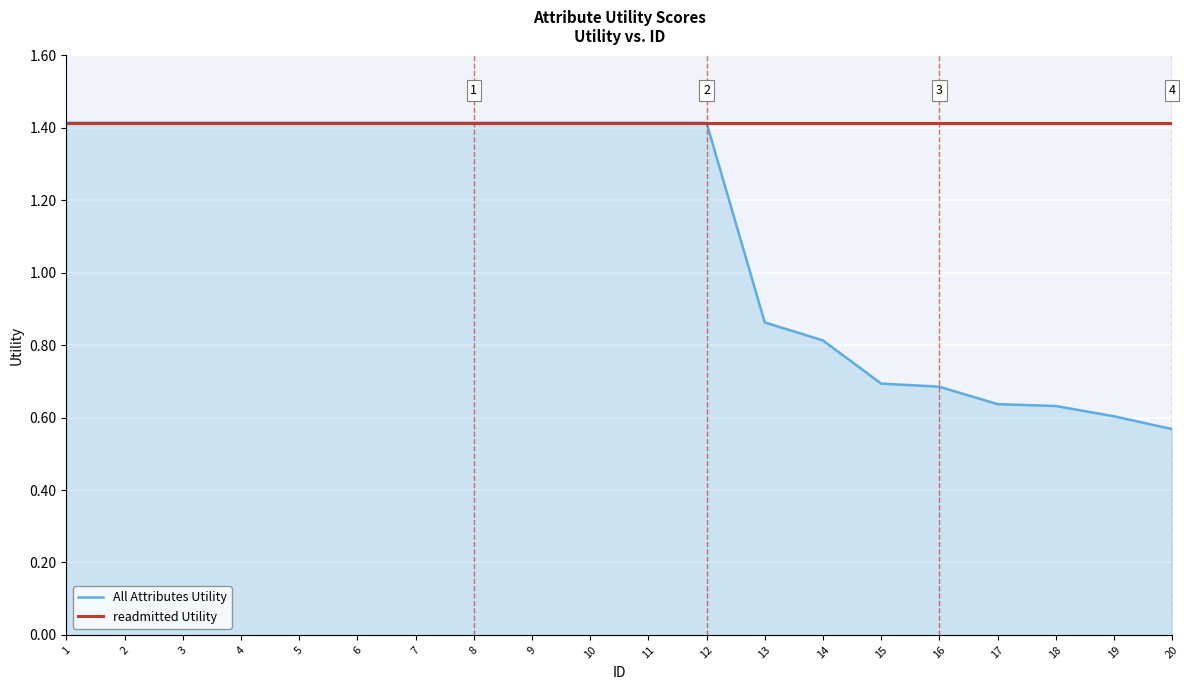

Which series changed the most between 12 and 16?

All Attributes Utility